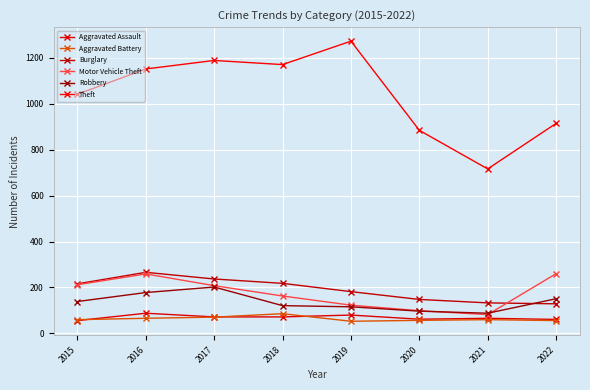

What are all the series names shown in the legend?

Aggravated Assault, Aggravated Battery, Burglary, Motor Vehicle Theft, Robbery, Theft